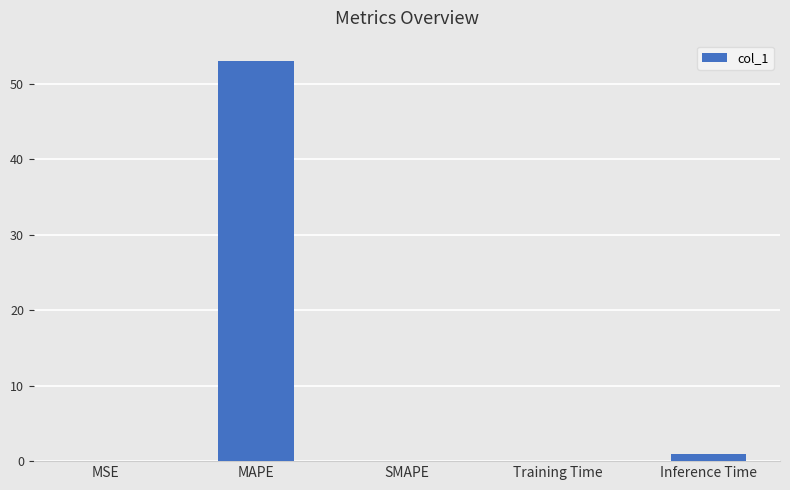

What is the average value?

10.8